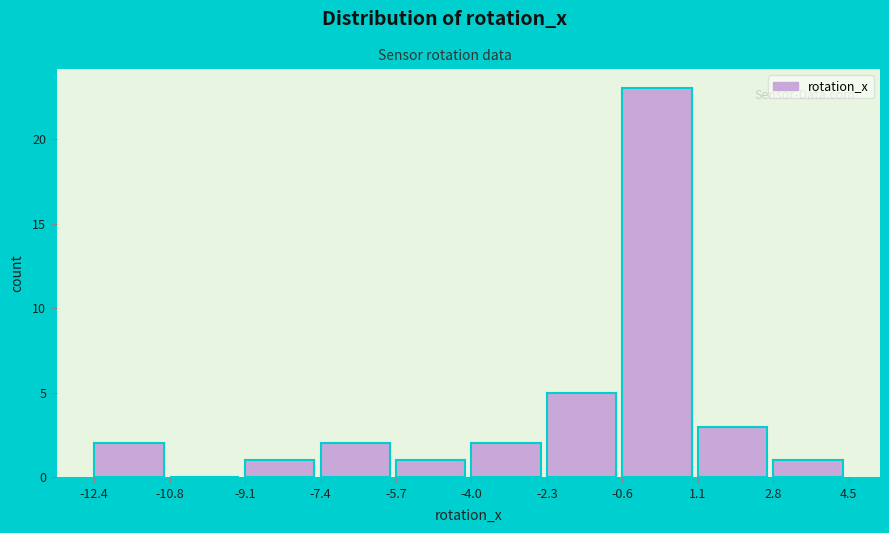

Reading left to right, list every bar in this chart as the range it spans on the x-axis followed by its height. The values are not printed on the chart, so give them approximately, as read against the axis.

-12.4 to -10.8: 2
-10.8 to -9.1: 0
-9.1 to -7.4: 1
-7.4 to -5.7: 2
-5.7 to -4.0: 1
-4.0 to -2.3: 2
-2.3 to -0.6: 5
-0.6 to 1.1: 23
1.1 to 2.8: 3
2.8 to 4.5: 1